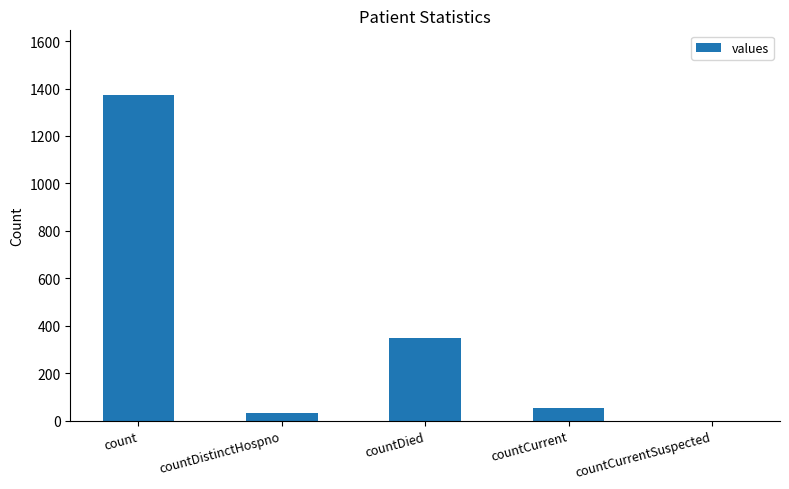

What is the sum of all values?

1805